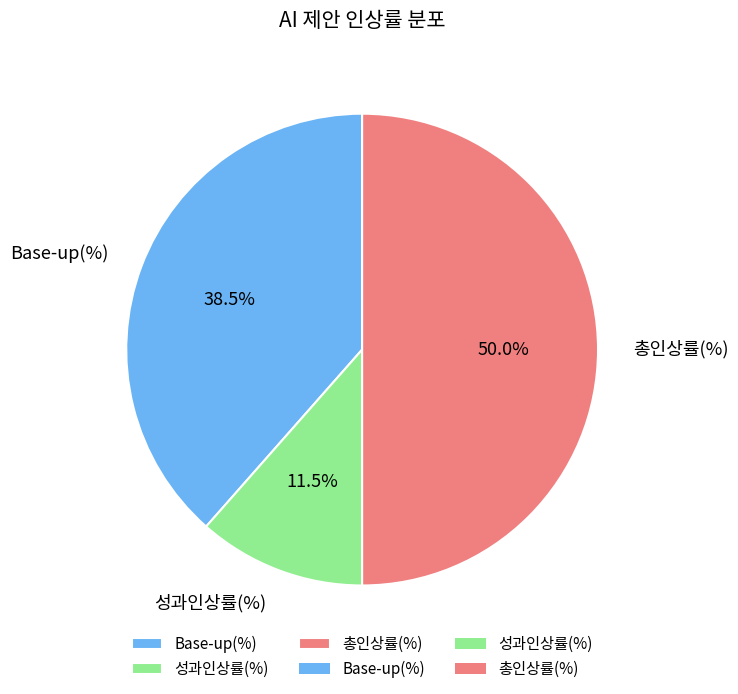

Does Base-up(%) account for over 50% of the chart?

No